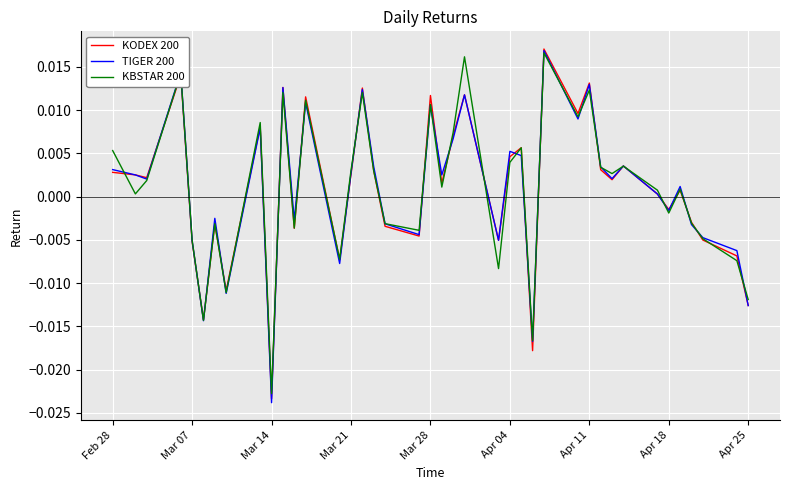

How many distinct data groups are displayed?

3